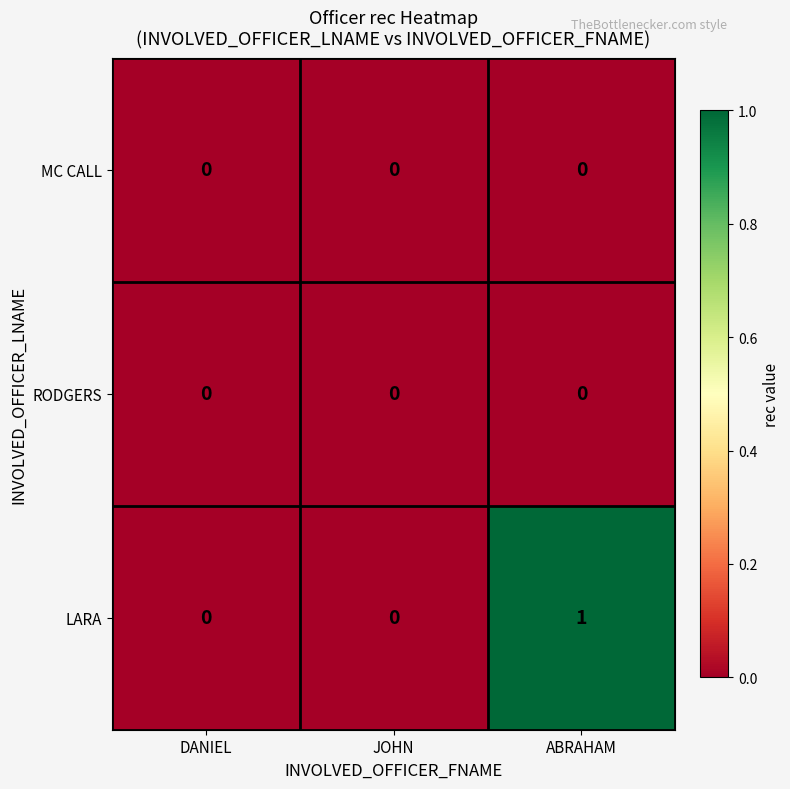

Which series has the largest total across all categories?

LARA